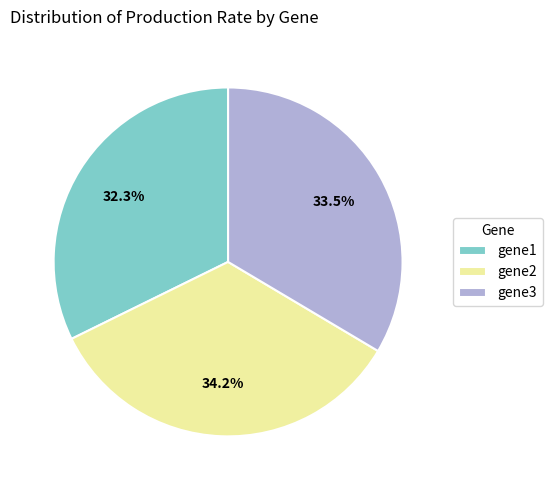

Does any single category account for the majority?

No